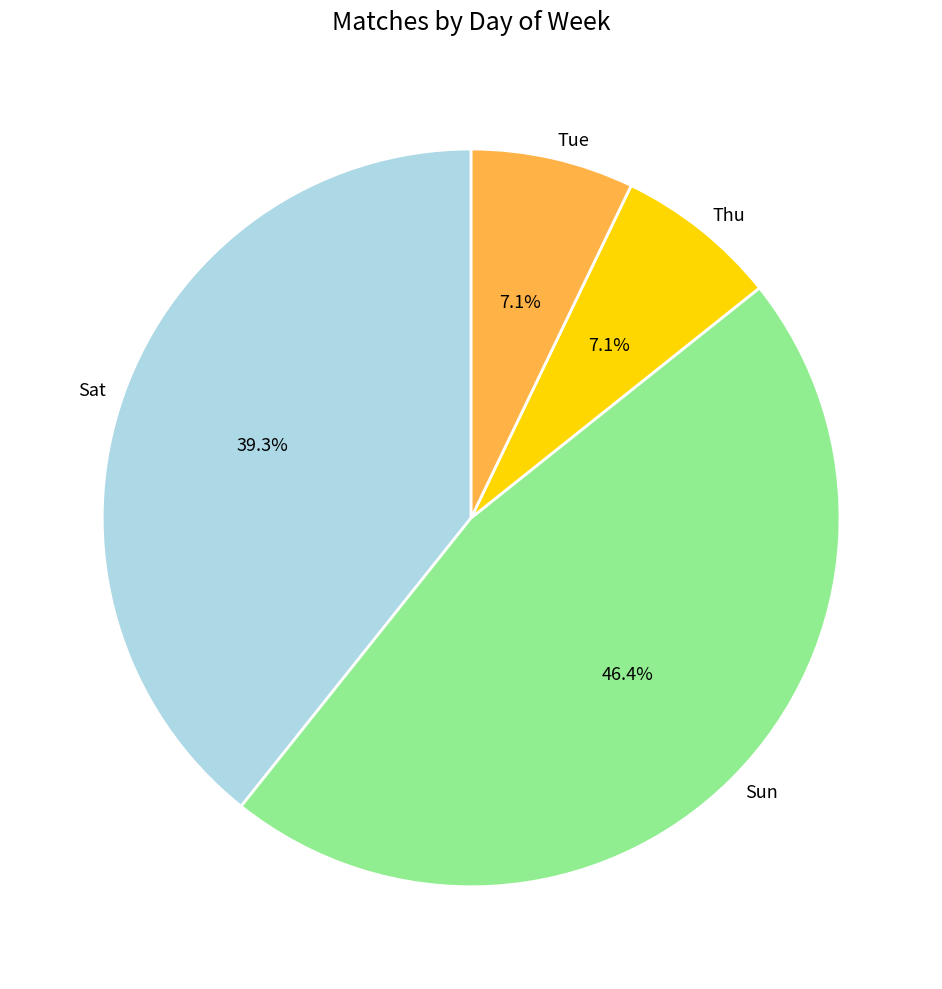

Does any single category account for the majority?

No